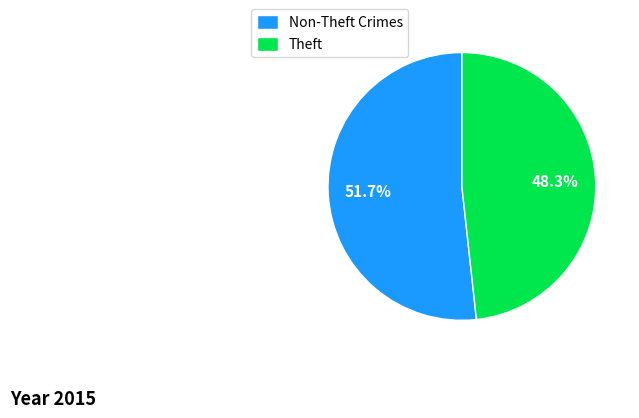

What percentage is the Theft slice, to the nearest percent?

48%